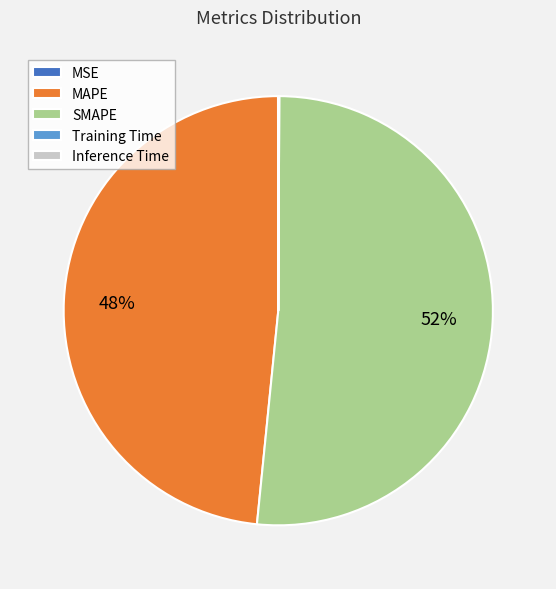

Does SMAPE account for over 50% of the chart?

Yes